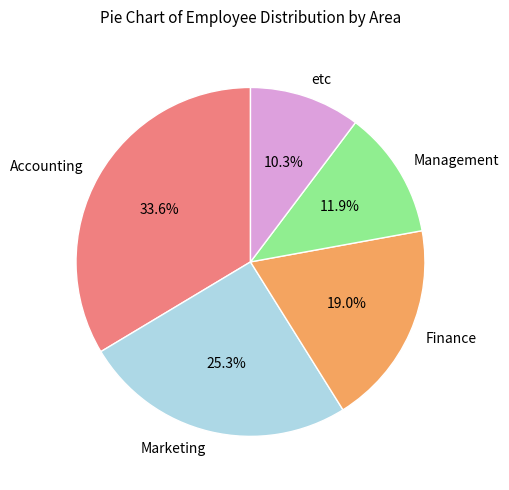

Do Finance and Management together represent more than half of the pie?

No